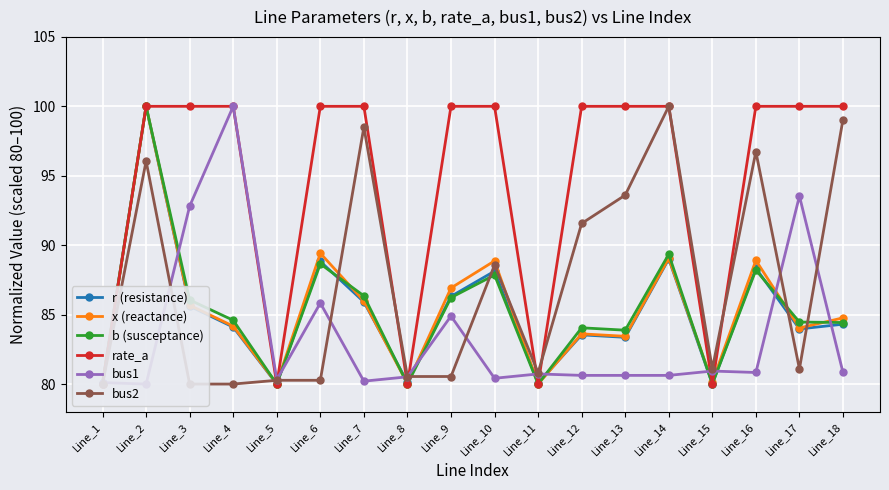

True or false: x (reactance) and rate_a intersect in this chart.

True